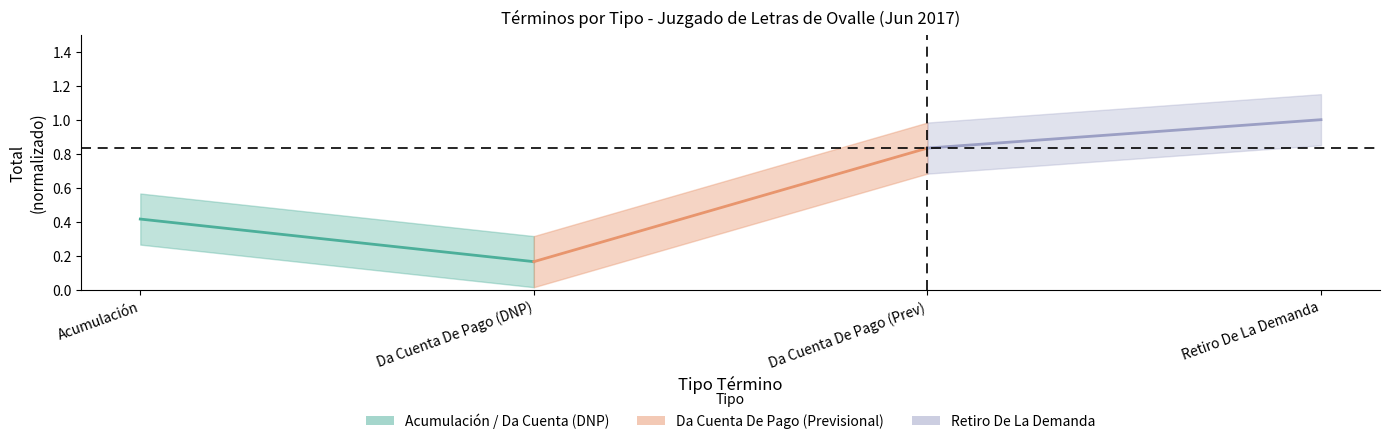

Reading left to right, extract all data points from this chart.

Acumulación / Da Cuenta (DNP): 0.4	0.2
Da Cuenta (Previsional): 0.2	0.8
Retiro De La Demanda: 0.8	1.0